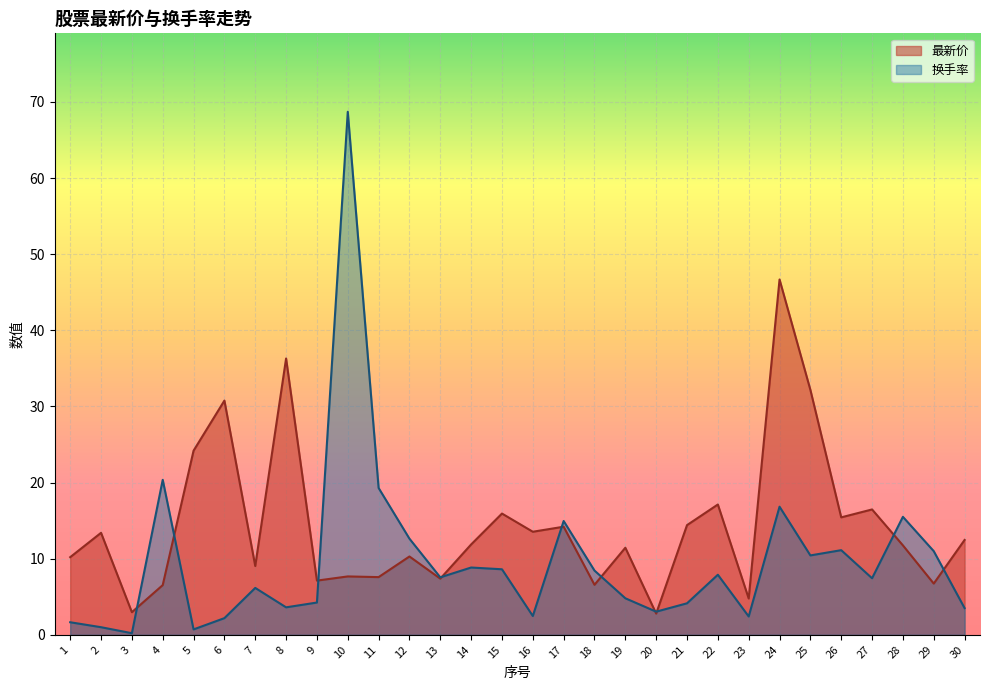

List the labels in order of 最新价 value, largest first.

24, 8, 25, 6, 5, 22, 27, 15, 26, 21, 17, 16, 2, 30, 14, 28, 19, 12, 1, 7, 10, 11, 13, 9, 29, 18, 4, 23, 3, 20